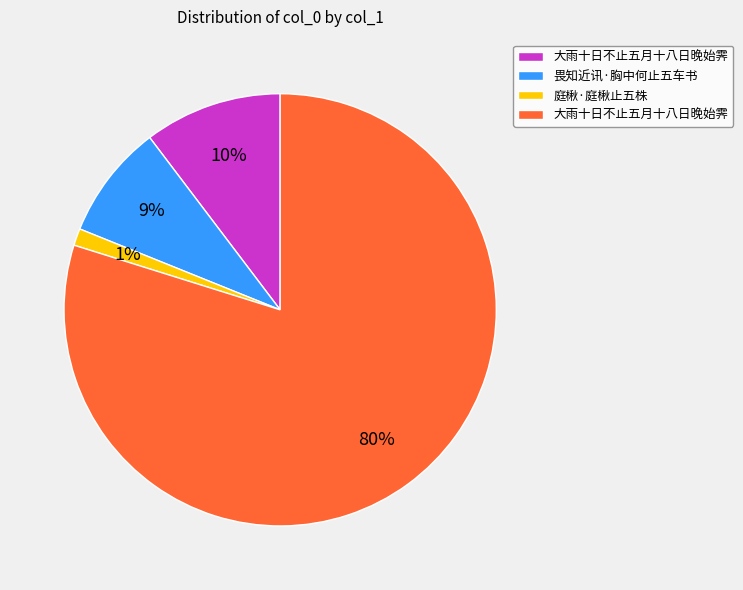

To the nearest percent, what is the difference between the largest and smallest slice percentages?

79%